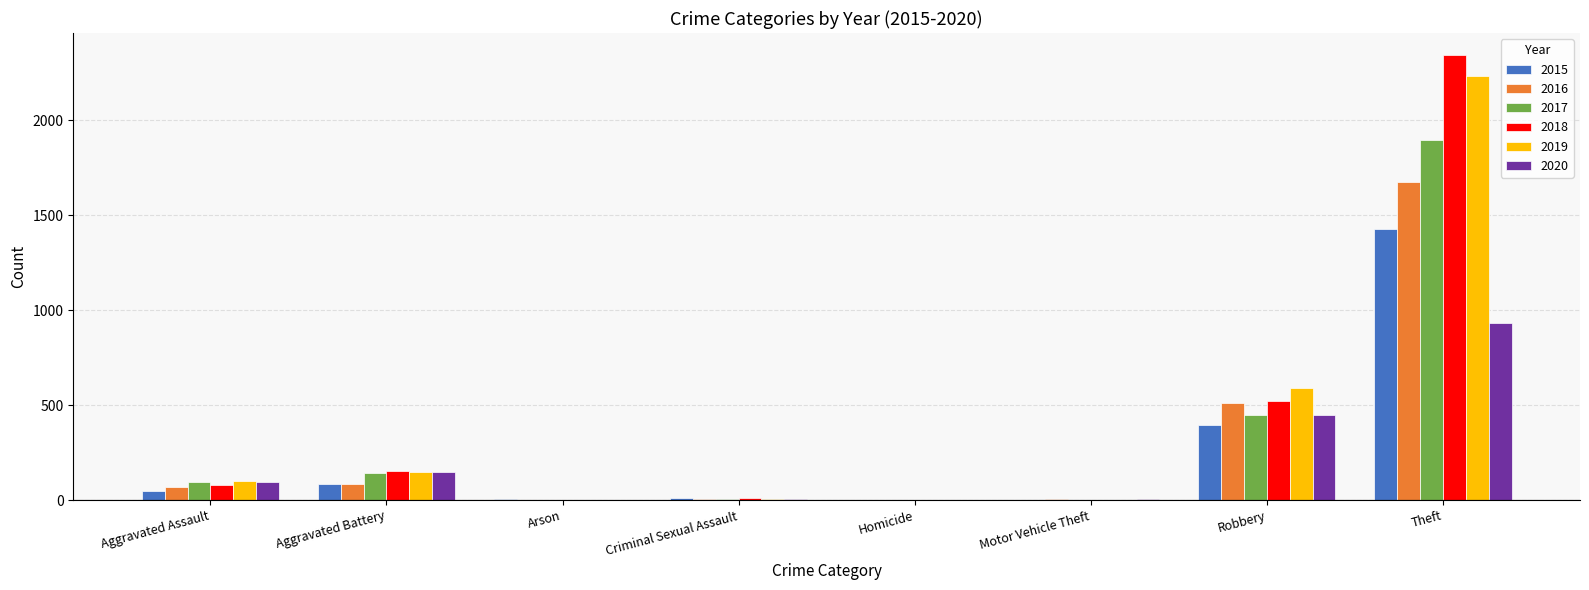

What is the spread (max minus min) of values at Criminal Sexual Assault?

9